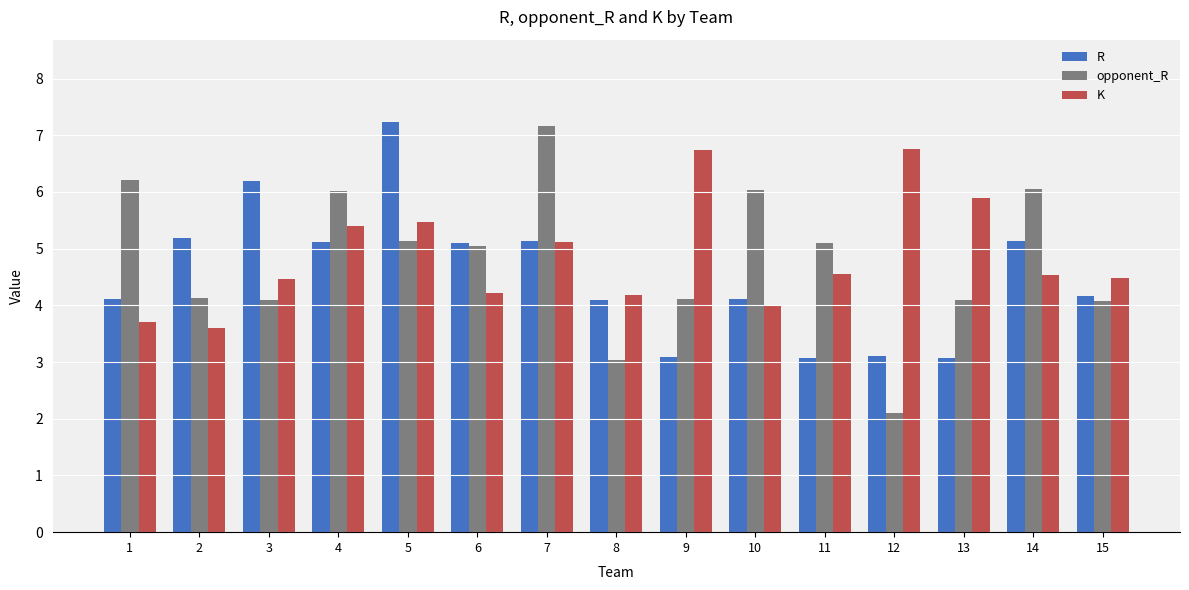

Which series has the largest range (max minus min)?

opponent_R